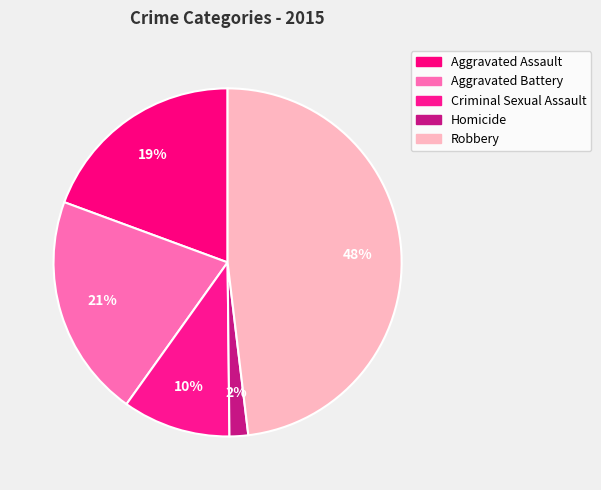

Which slice is the largest?

Robbery